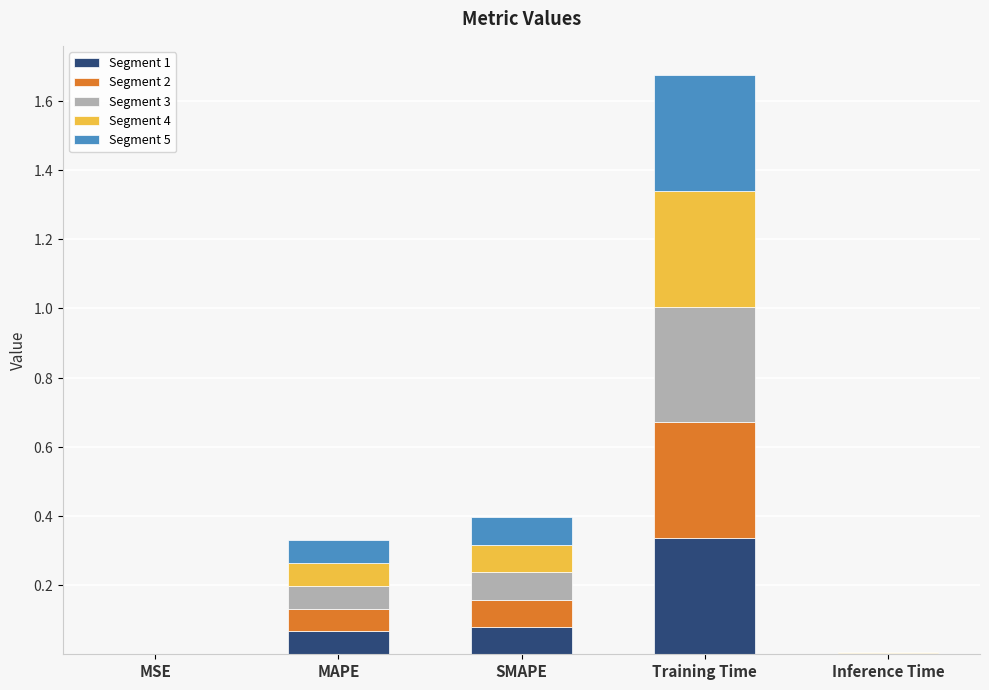

Are the bars grouped side by side (vs. stacked)?

No